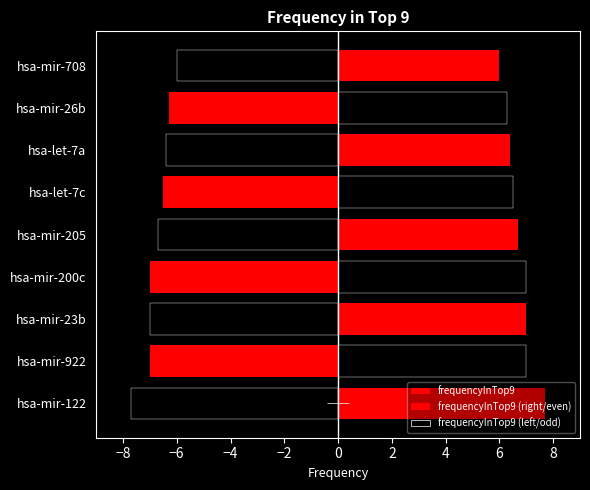

The chart shows a value of 8.4 at hsa-mir-26b. True or false?

False